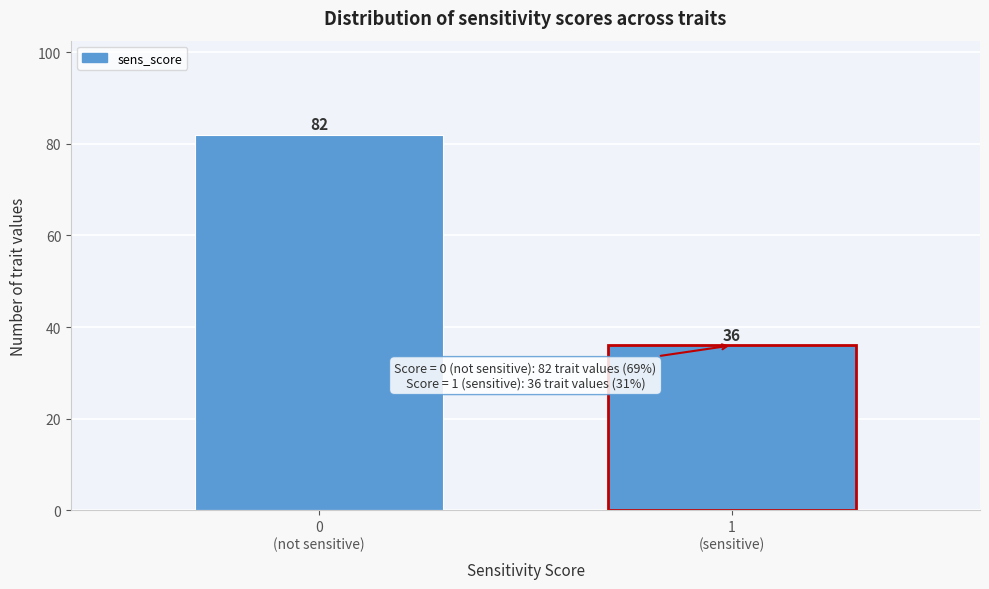

Reading right to left, transcribe all the data shown in this chart.

36	82